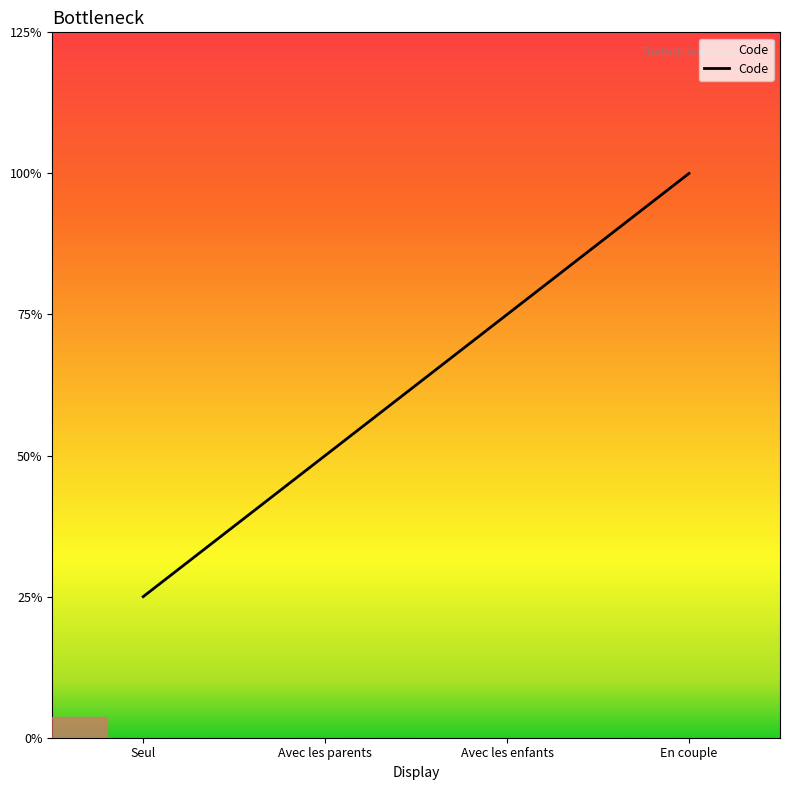

Does the chart display data point markers on the line(s)?

No